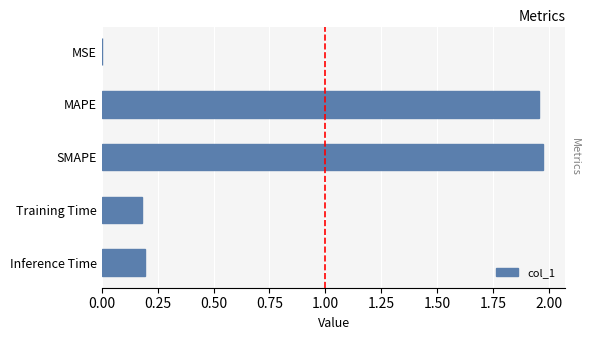

Are the bars horizontal?

Yes